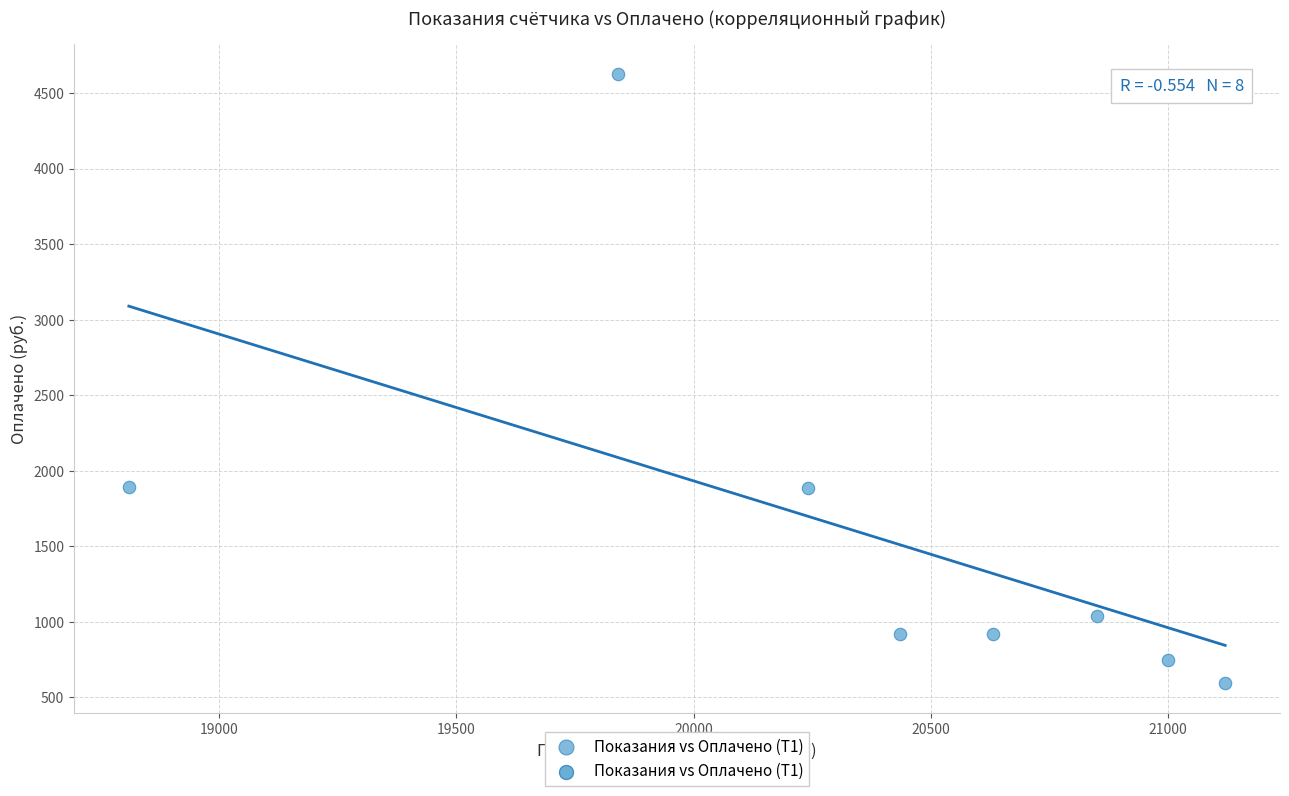

What is the range of X values (max minus min)?

2310.0